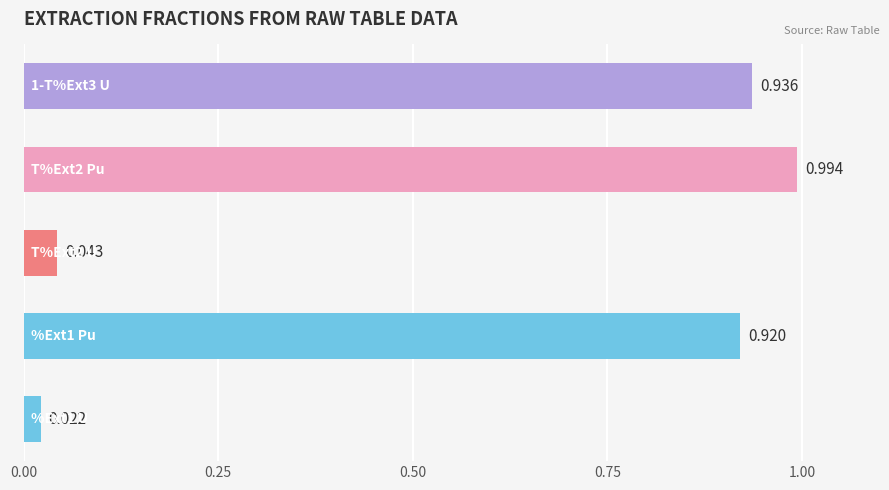

Are the bars grouped side by side (vs. stacked)?

No